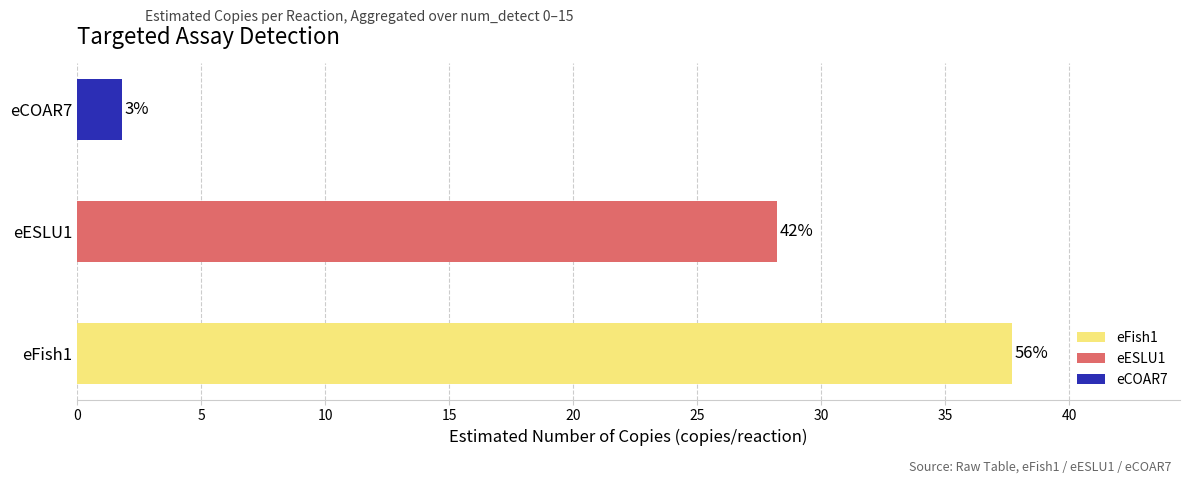

Does the chart contain stacked bars?

No